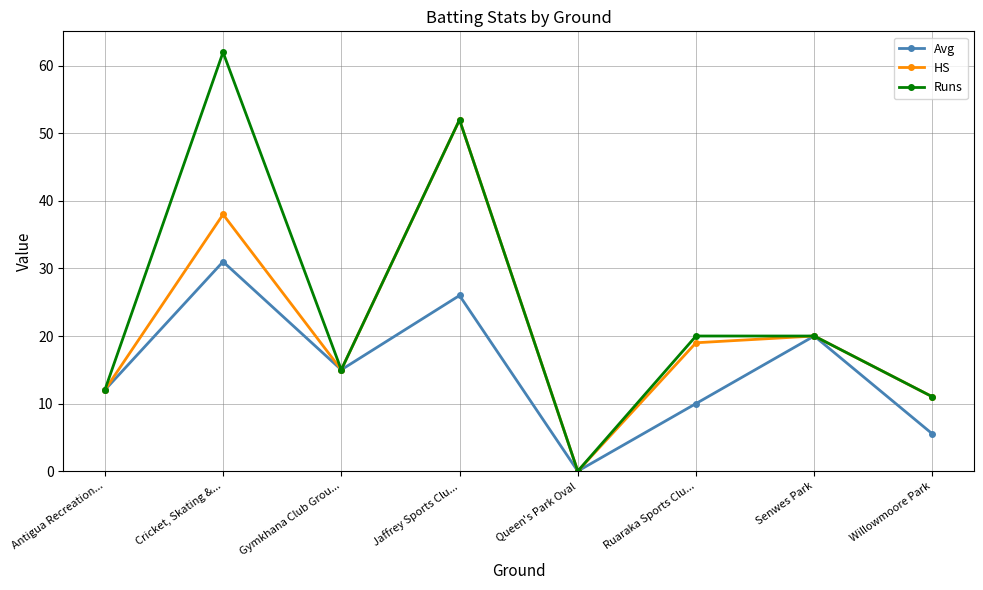

In HS, how many points are lower than both neighbors (excluding endpoints)?

2